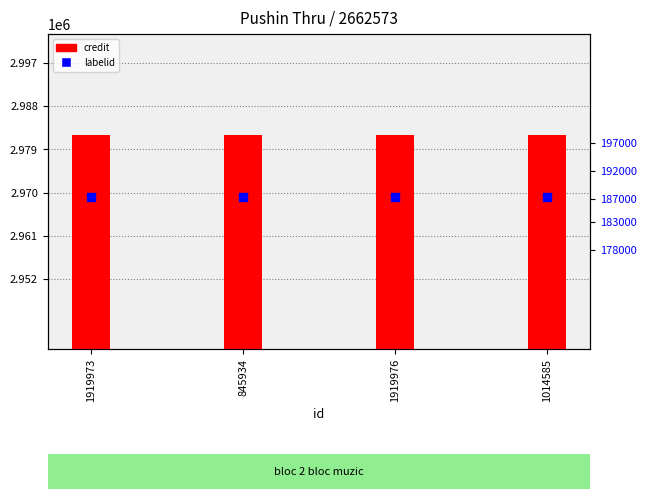

Which series contains the lowest Y value?

labelid